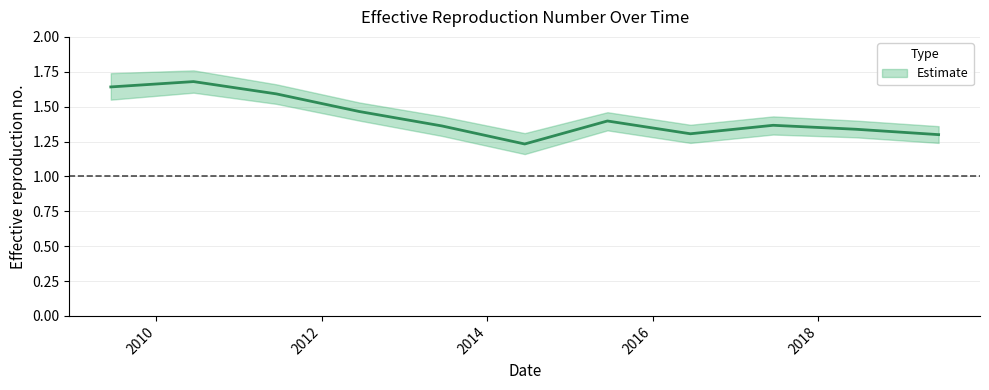

What is the sum of the values at 2014-06-15 and 2016-06-15?

2.5